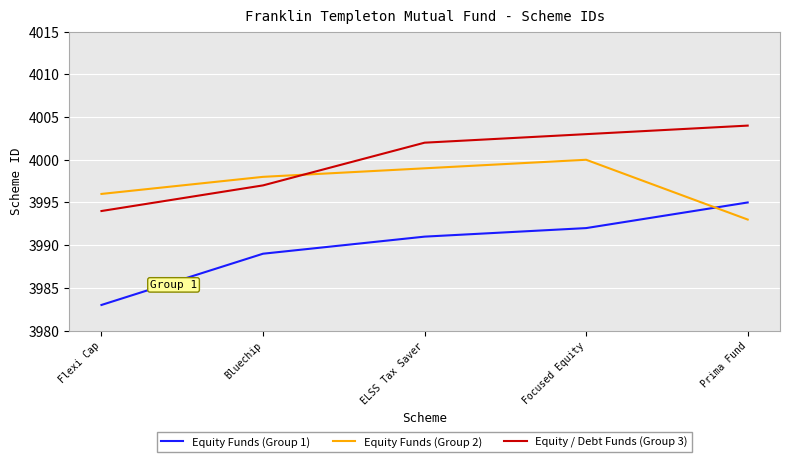

Count the number of data series in this chart.

3